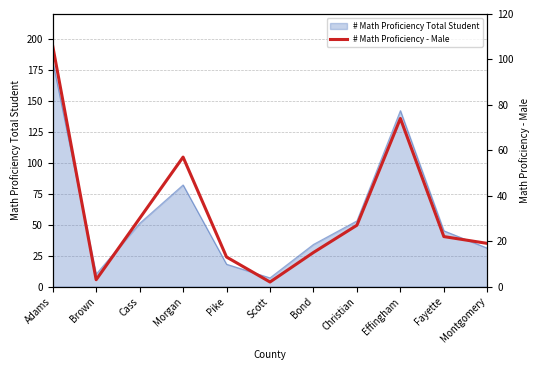

How many lines are shown in the chart?

1